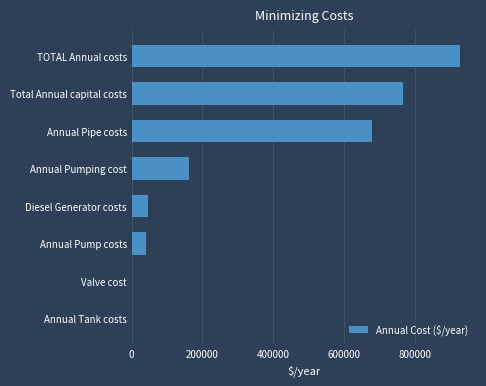

What is the sum of all values?

2625824.7